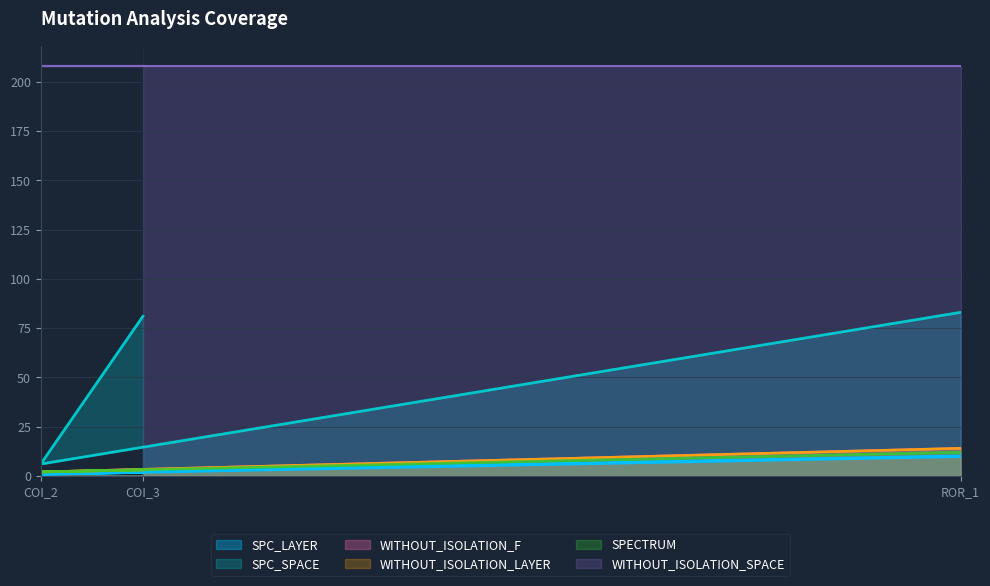

List the labels in order of SPC_SPACE value, largest first.

Forward.EmailSystem.Client.ROR_1, AutoResponder.EmailSystem.Client.COI_3, AutoResponder.EmailSystem.Client.COI_2